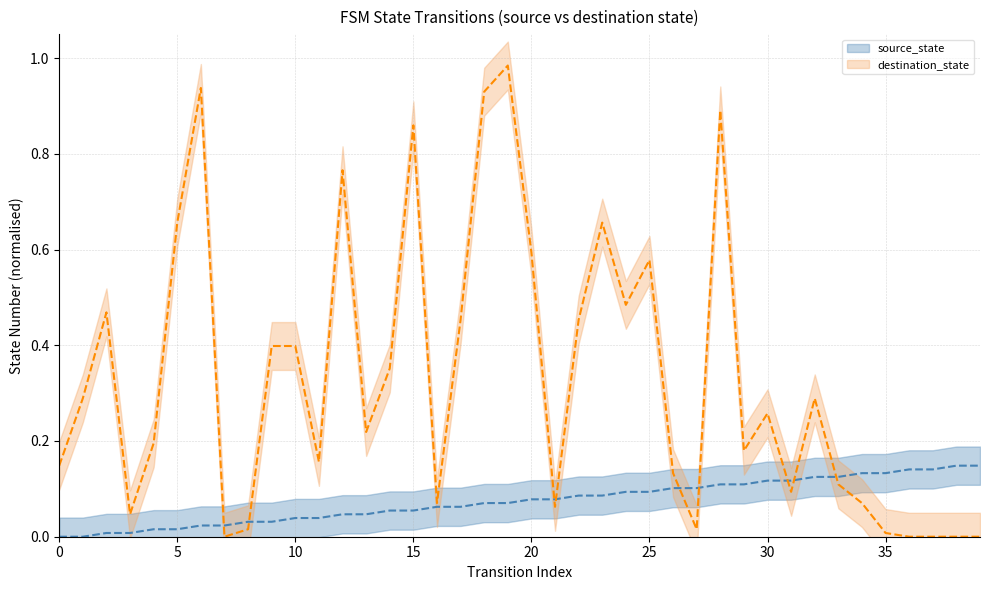

What is the spread (max minus min) of values at 9?

0.4